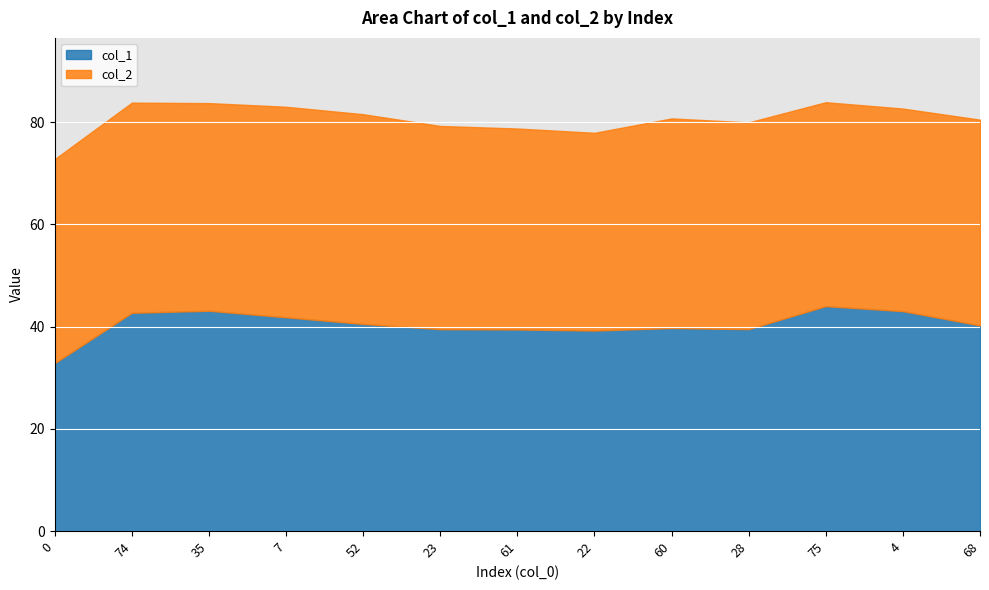

Where do col_1 and col_2 first cross each other?

0 and 74